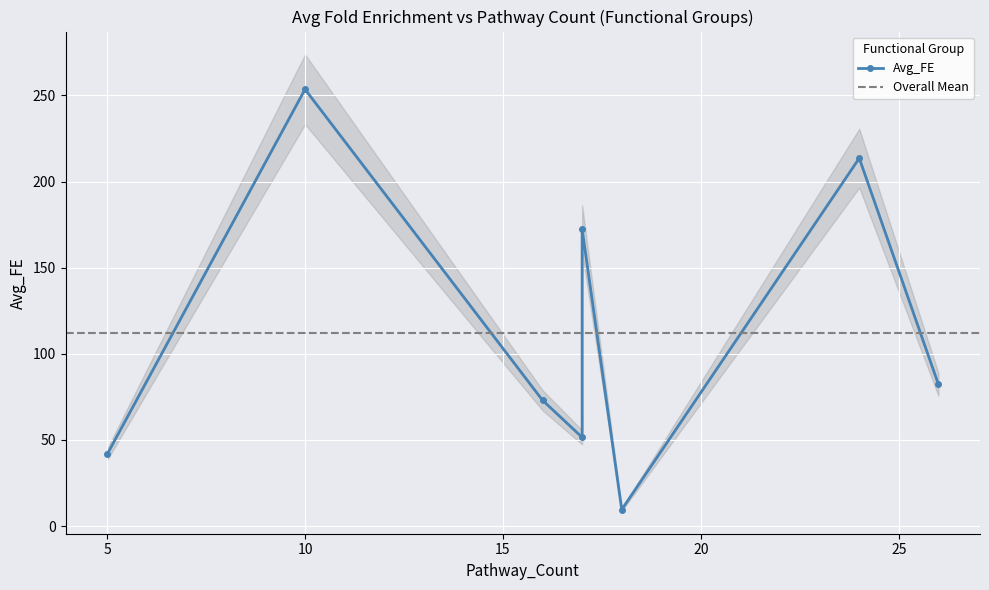

What is the change in value from 17 to 16?

-99.4